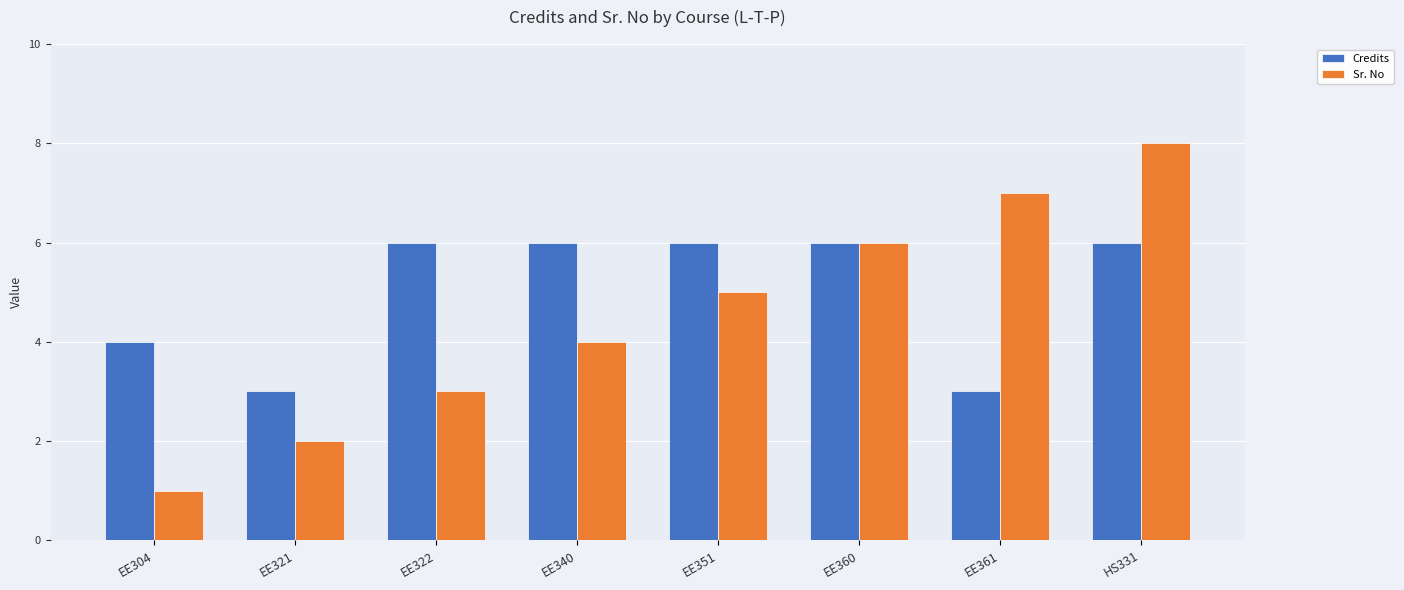

How many distinct data groups are displayed?

2